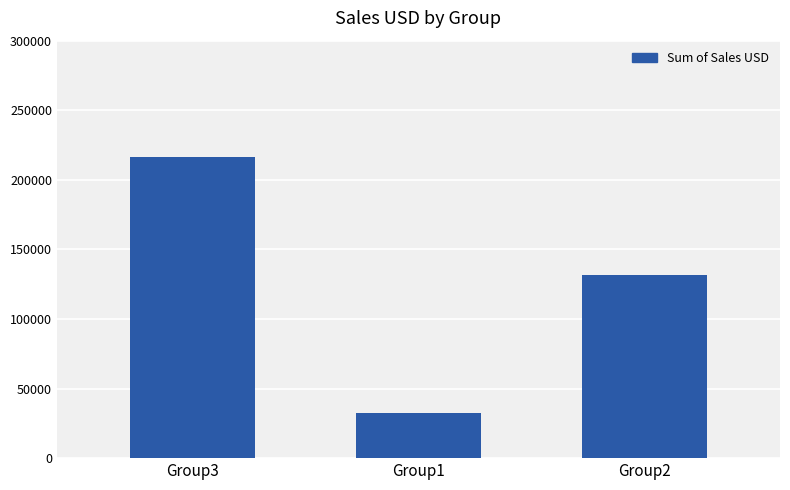

Does the chart contain stacked bars?

No